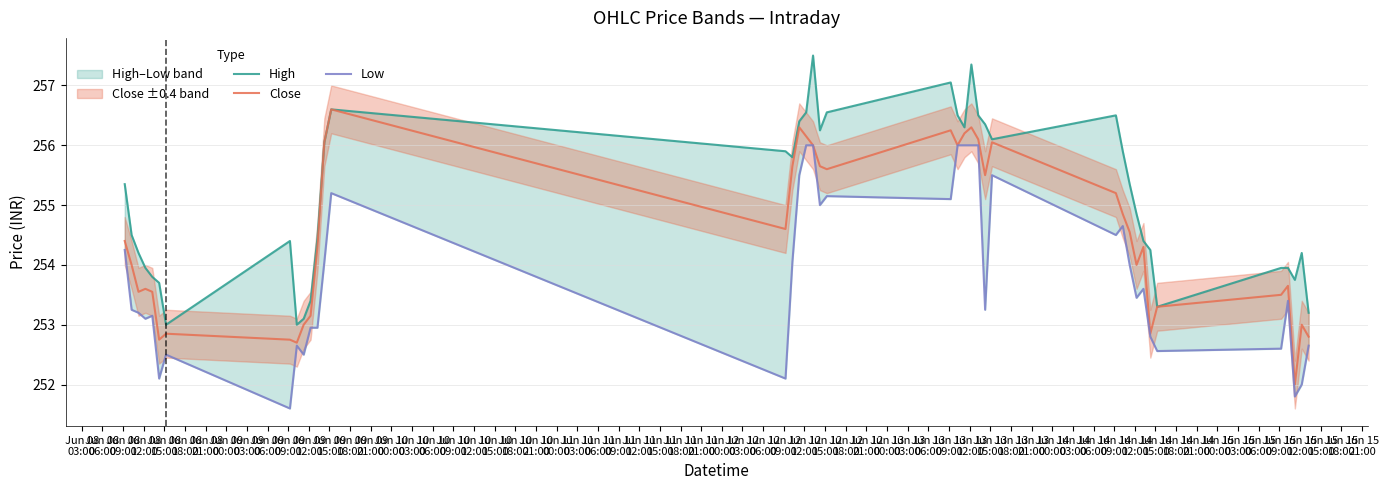

What is the lowest value of the Close series?

252.0